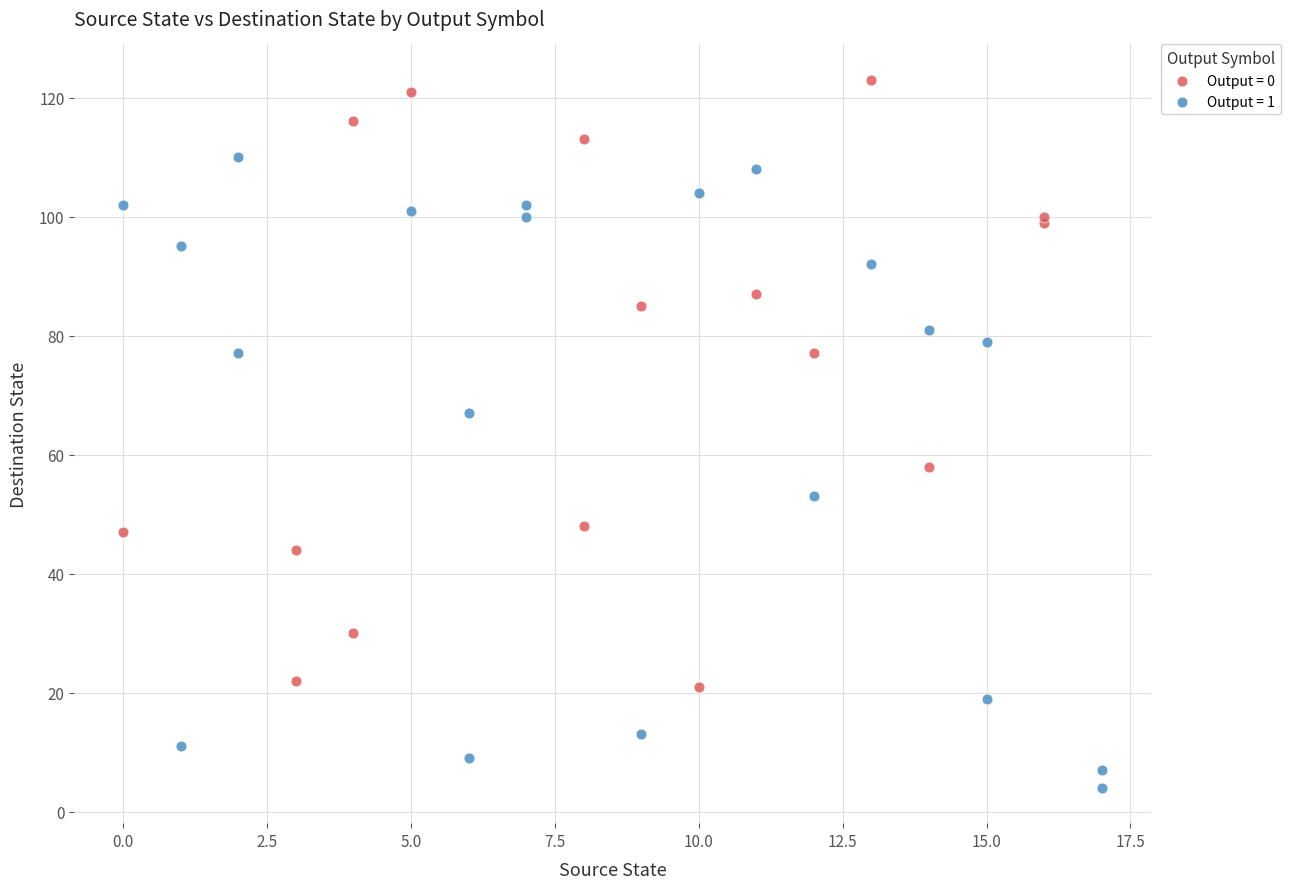

Which series has the widest spread of Y values?

Output = 1